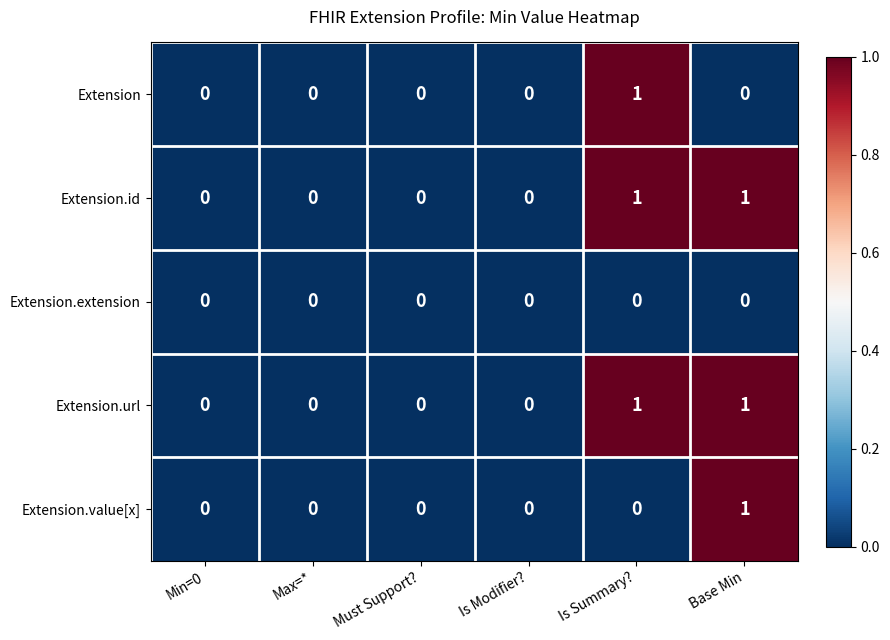

True or false: Extension.url has a value of 0 at Max=*.

True